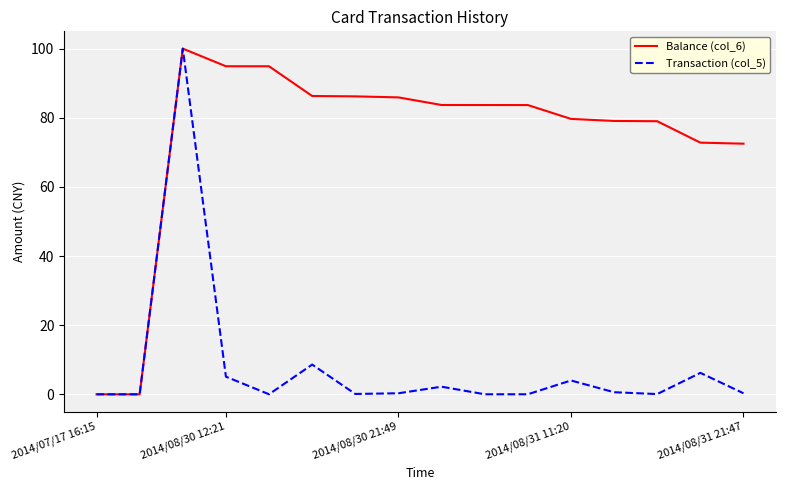

How many lines are shown in the chart?

2